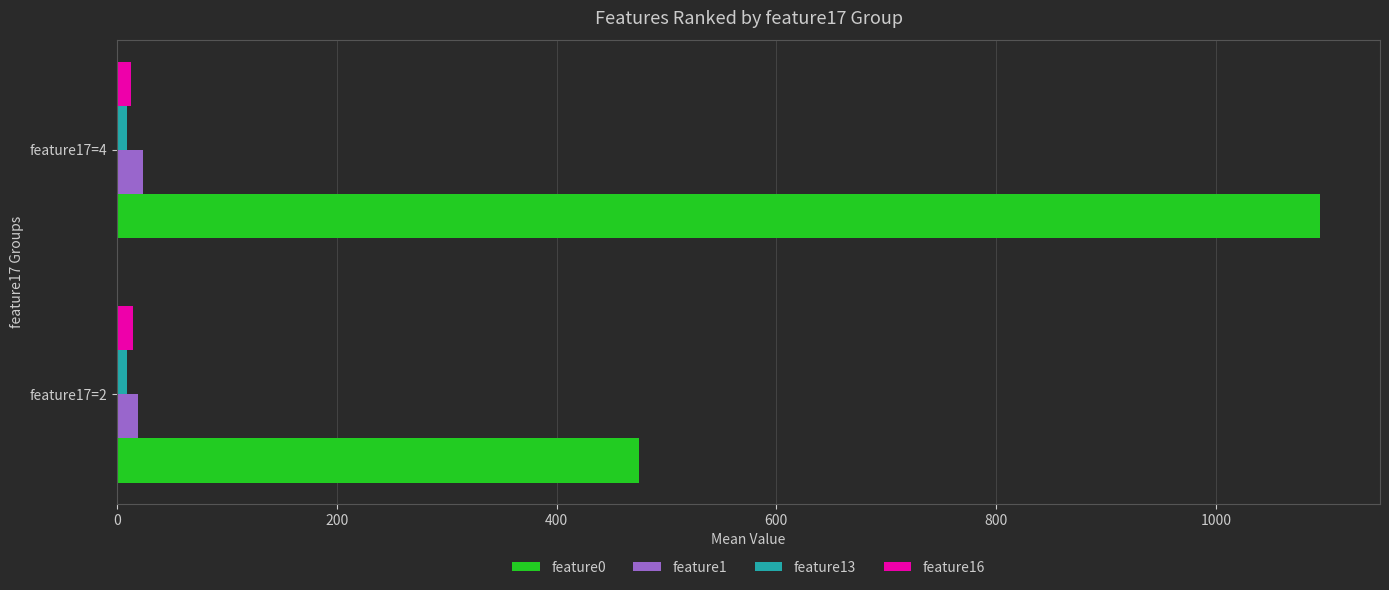

What is the sum of all feature1 values?

42.6